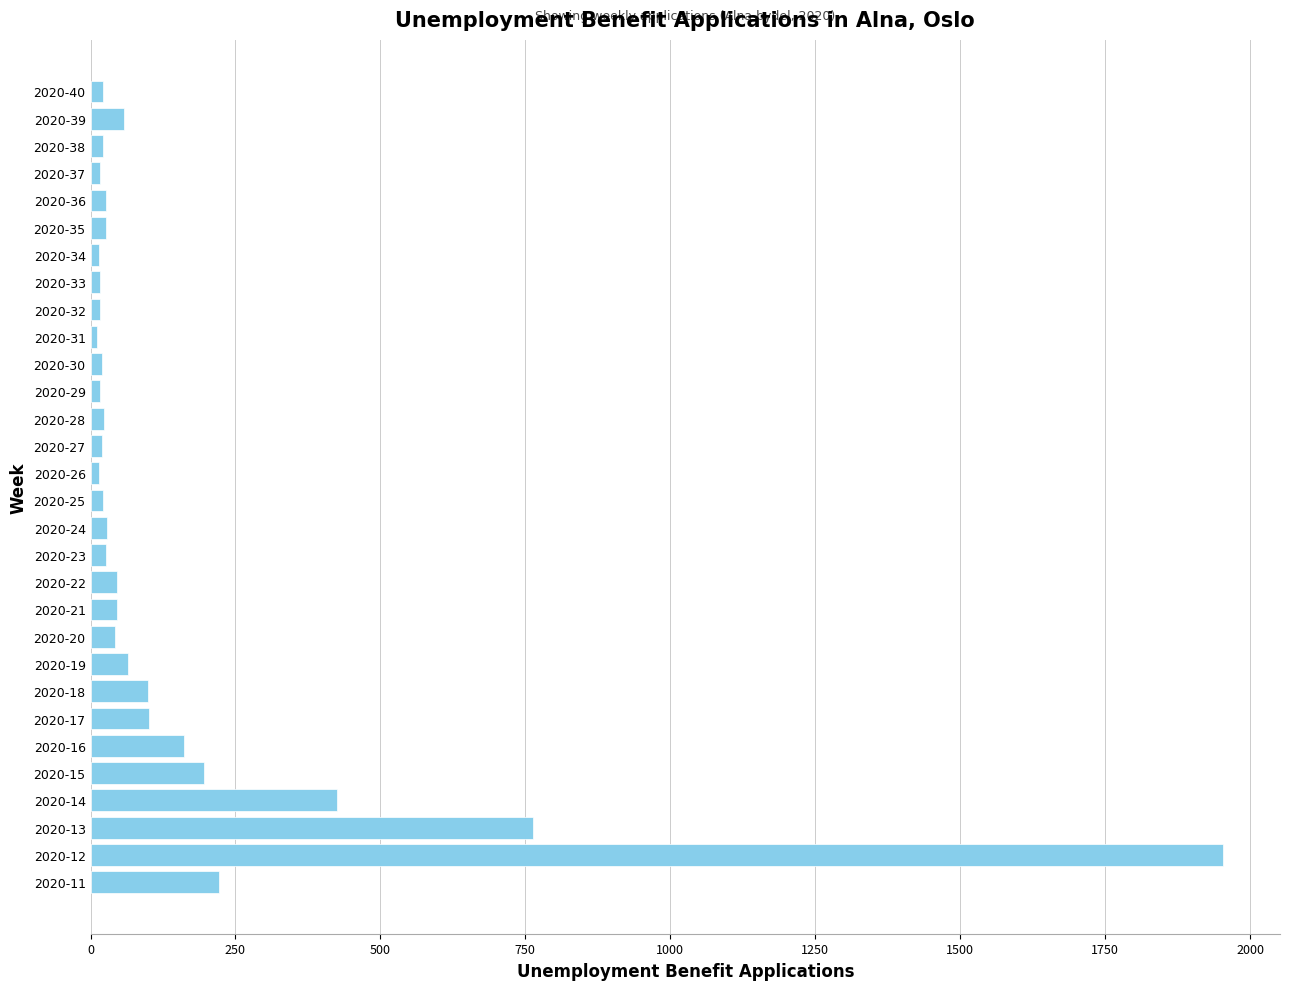

Approximately how many times larger is the value at 2020-12 compared to 2020-22?

42.5